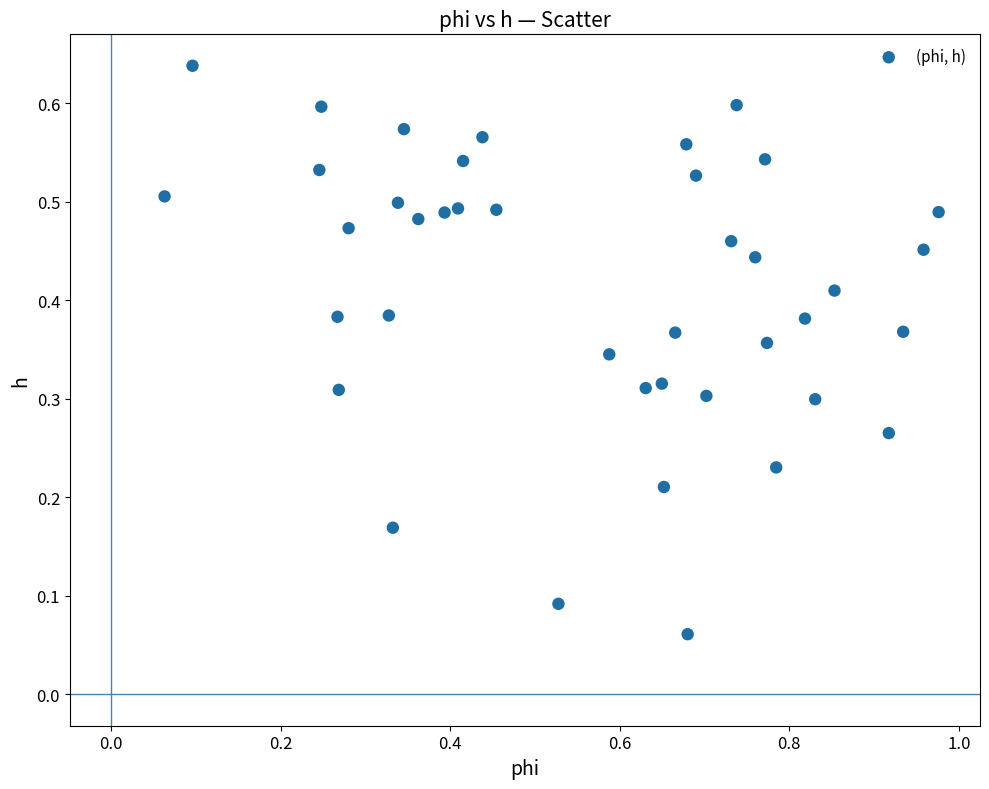

What is the range of X values (max minus min)?

0.9